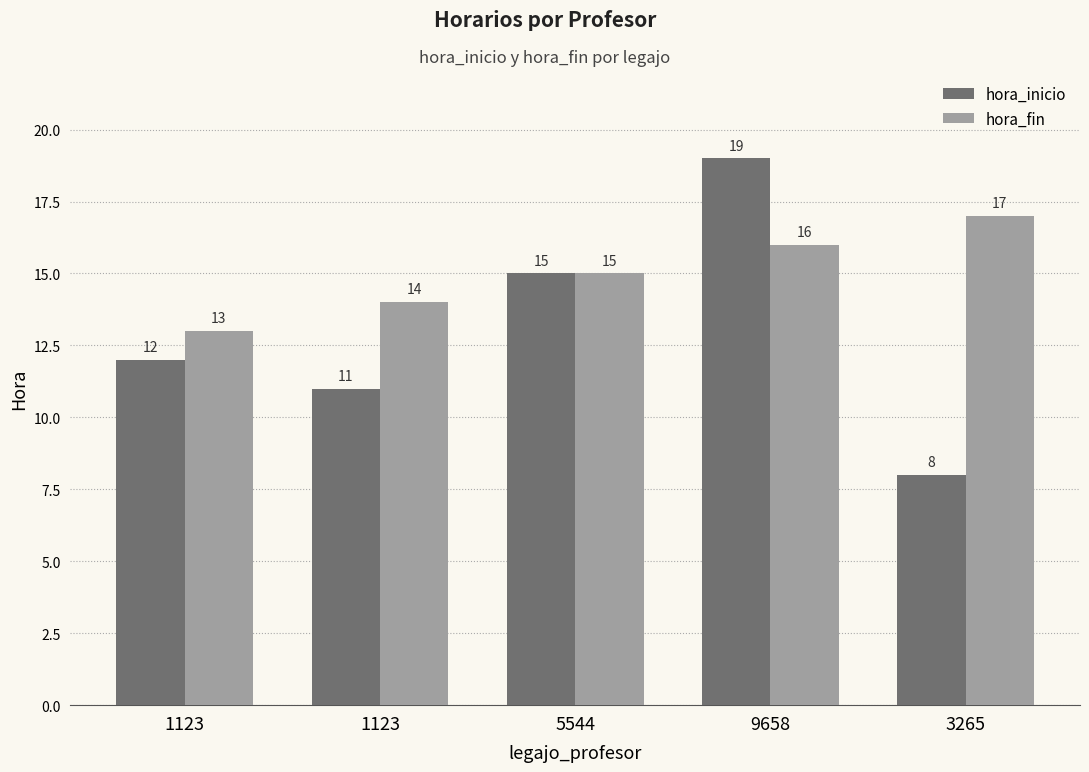

Are the bars horizontal?

No